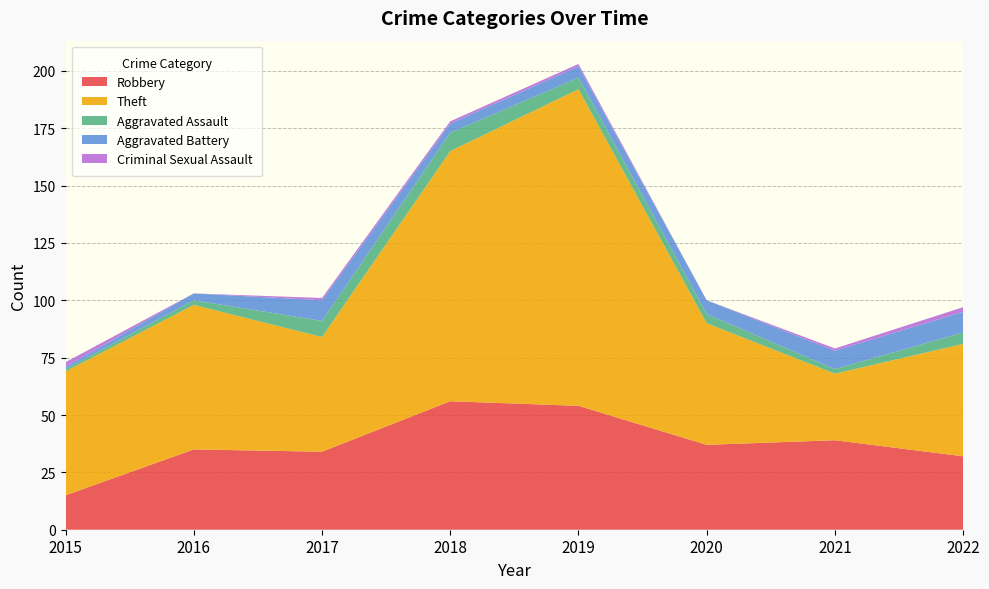

Reading left to right, extract all data points from this chart.

Robbery: 2015=15	2016=35	2017=34	2018=56	2019=54	2020=37	2021=39	2022=32
Theft: 2015=54	2016=63	2017=50	2018=109	2019=138	2020=53	2021=29	2022=49
Aggravated Assault: 2015=1	2016=2	2017=7	2018=8	2019=5	2020=4	2021=2	2022=5
Aggravated Battery: 2015=1	2016=3	2017=9	2018=4	2019=5	2020=6	2021=8	2022=9
Criminal Sexual Assault: 2015=2	2016=0	2017=1	2018=1	2019=1	2020=0	2021=1	2022=2